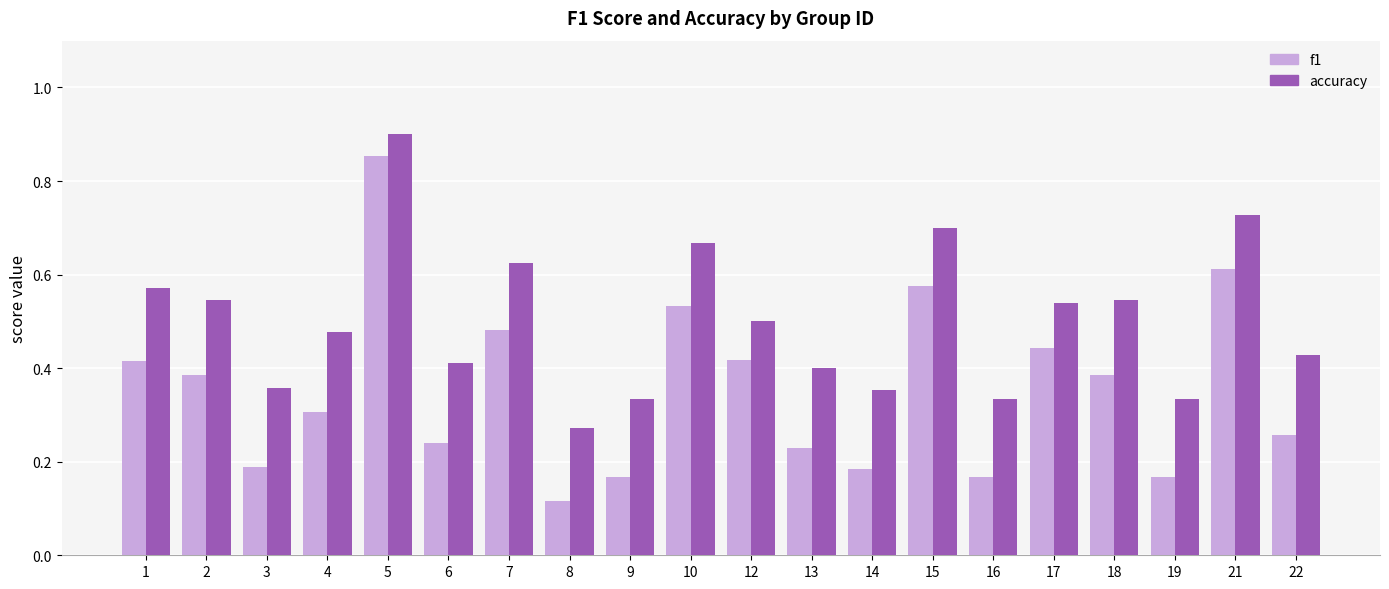

Count the number of data series in this chart.

2